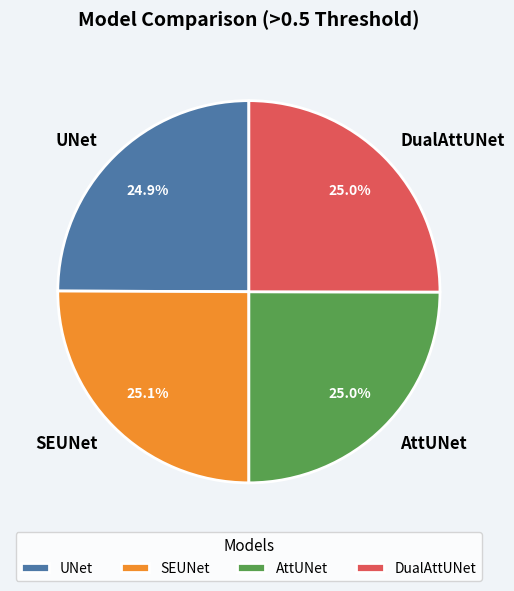

Is it true that UNet is 15% of the pie?

False